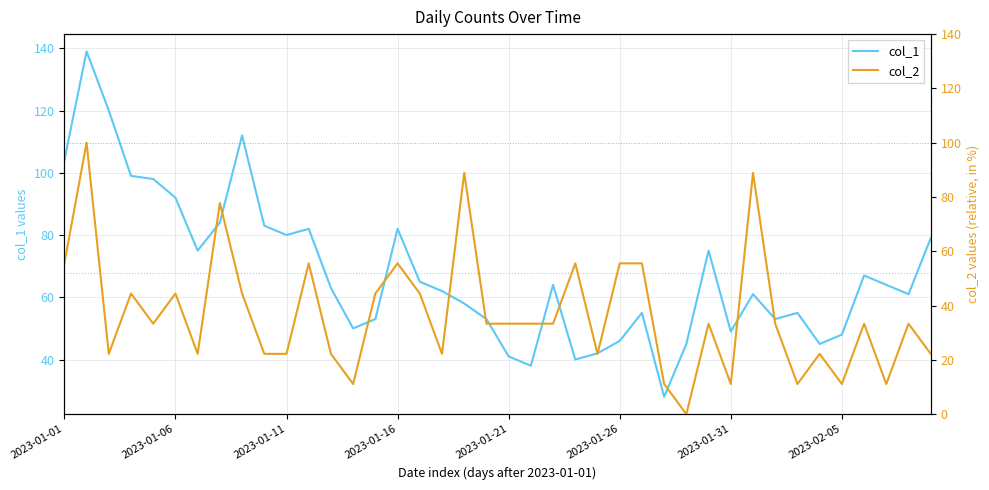

Which series has the widest spread of values?

col_1